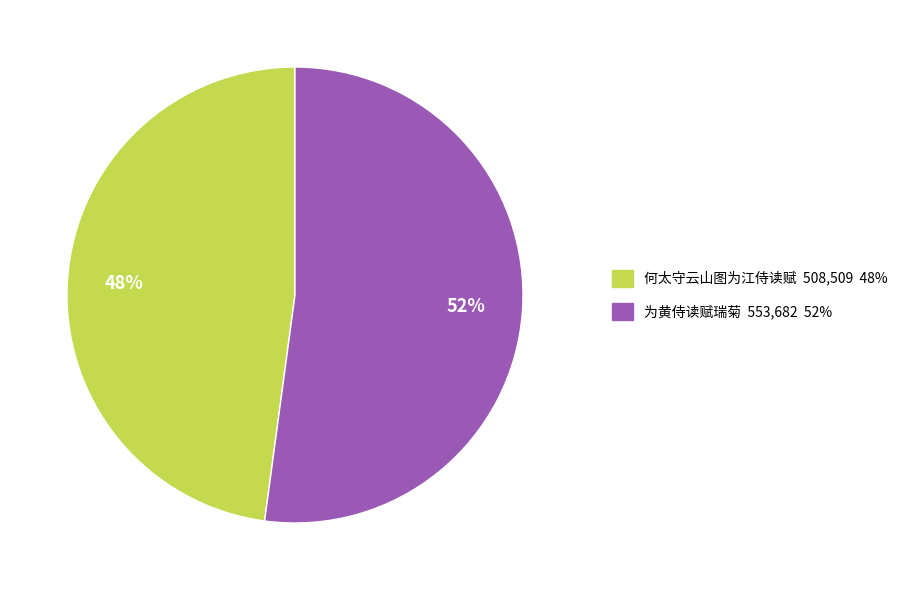

The 为黄侍读赋瑞菊 slice represents 52% of the pie. True or false?

True